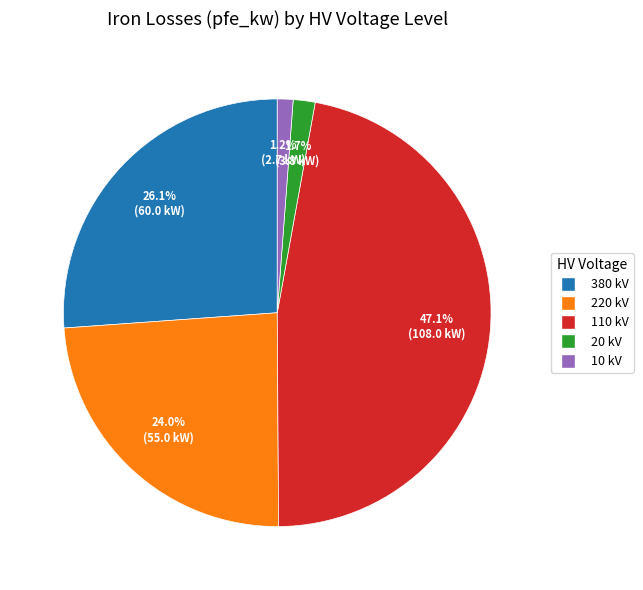

To the nearest percent, what portion does 20 represent?

2%